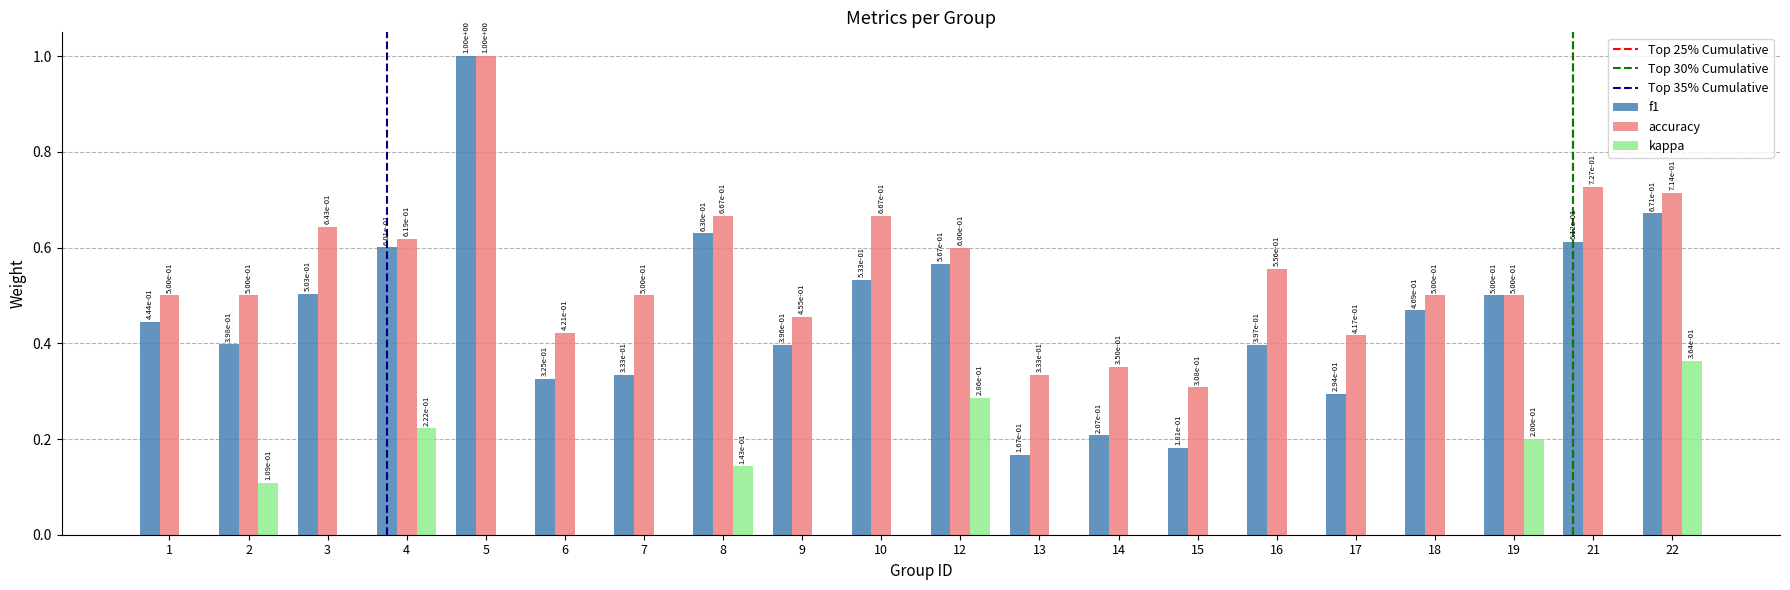

Which series has the largest total across all categories?

accuracy